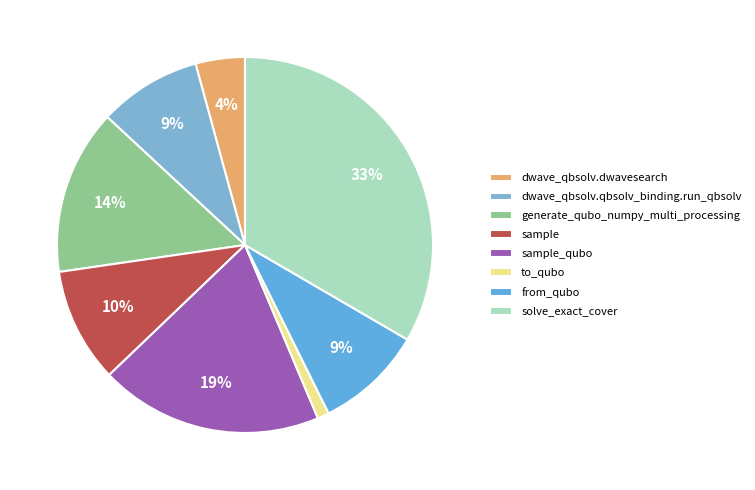

To the nearest percent, what is the average slice percentage?

12%